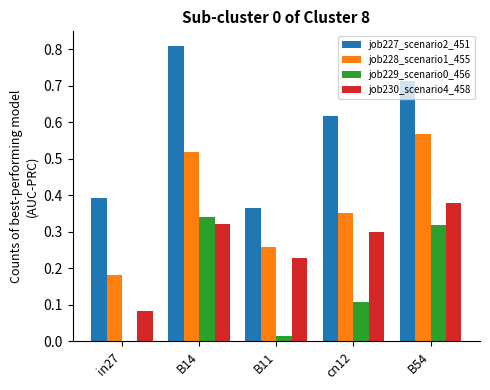

Which series has the largest total across all categories?

job227_scenario2_451